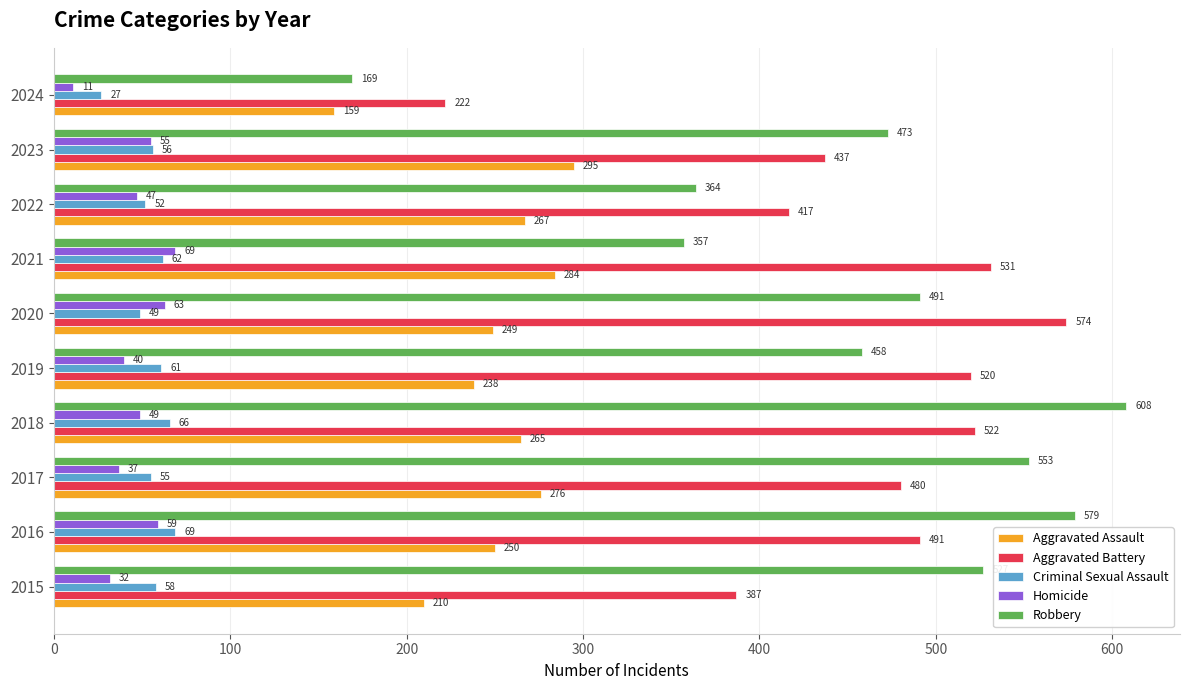

What are all the series names shown in the legend?

Aggravated Assault, Aggravated Battery, Criminal Sexual Assault, Homicide, Robbery